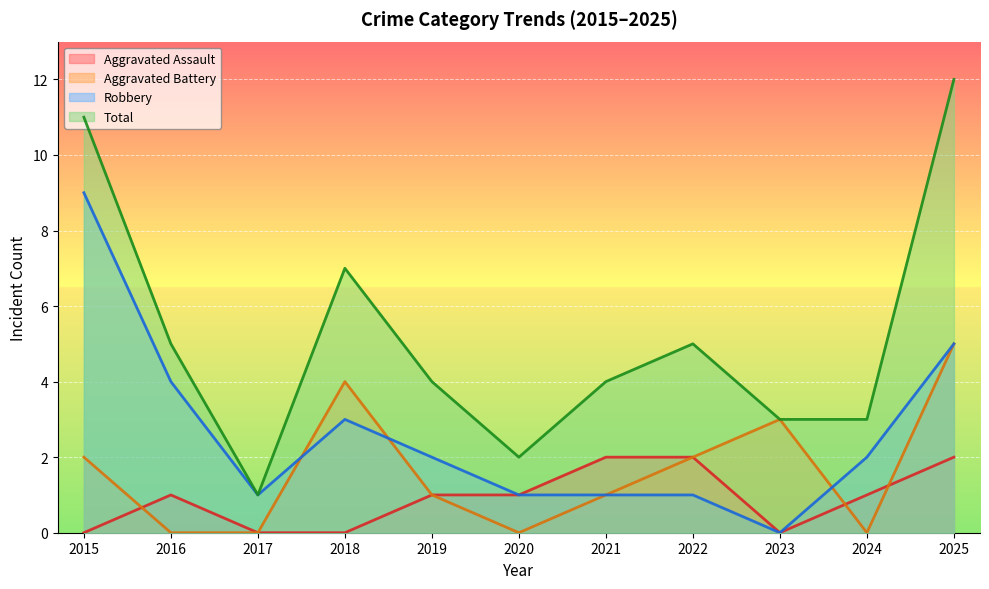

Between which two adjacent categories do Aggravated Assault and Aggravated Battery first intersect?

2015 and 2016